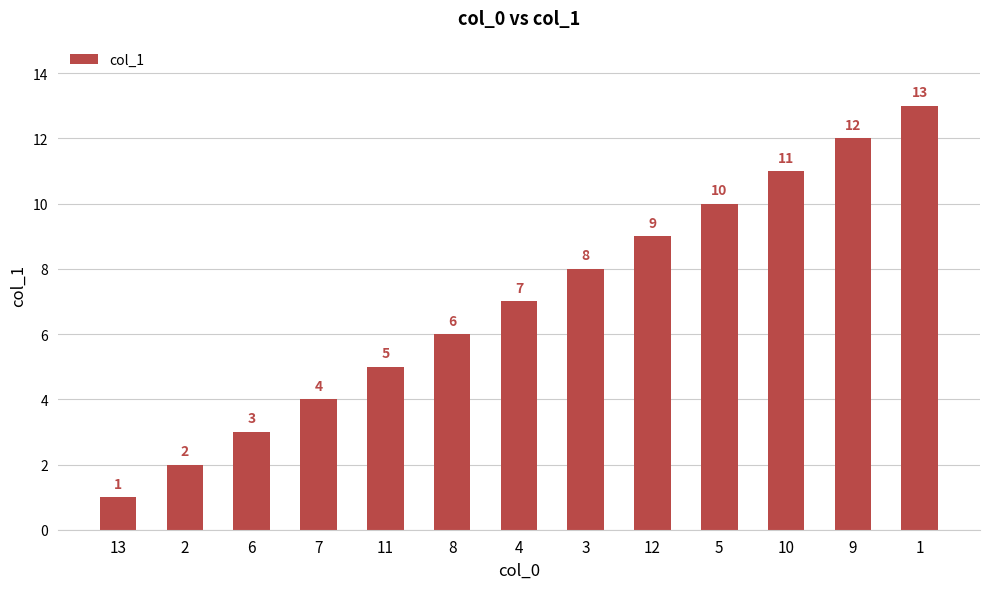

Between 7 and 10, which is larger?

10